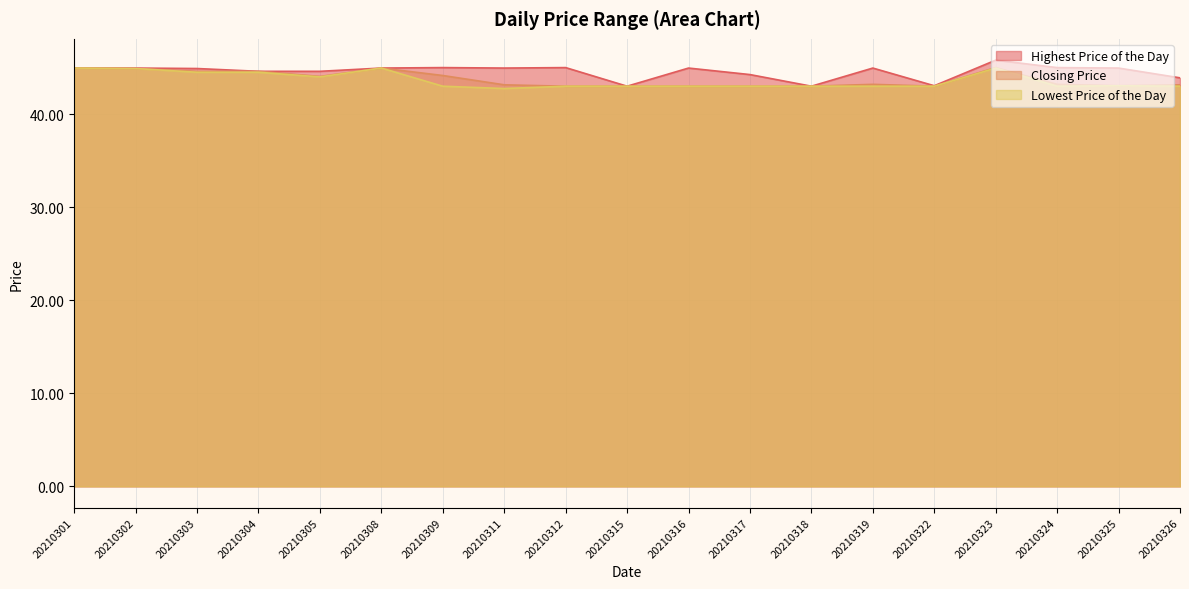

At 20210315, list the series in order from smallest to largest.

Highest Price of the Day, Closing Price, Lowest Price of the Day